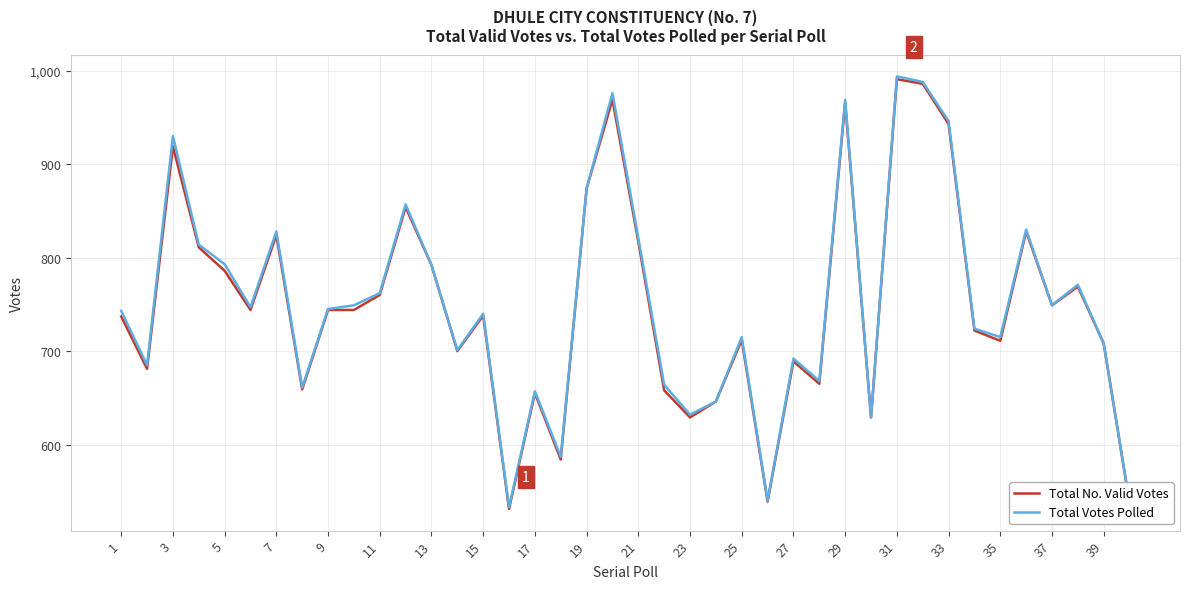

Which series has the widest spread of values?

Total Votes Polled